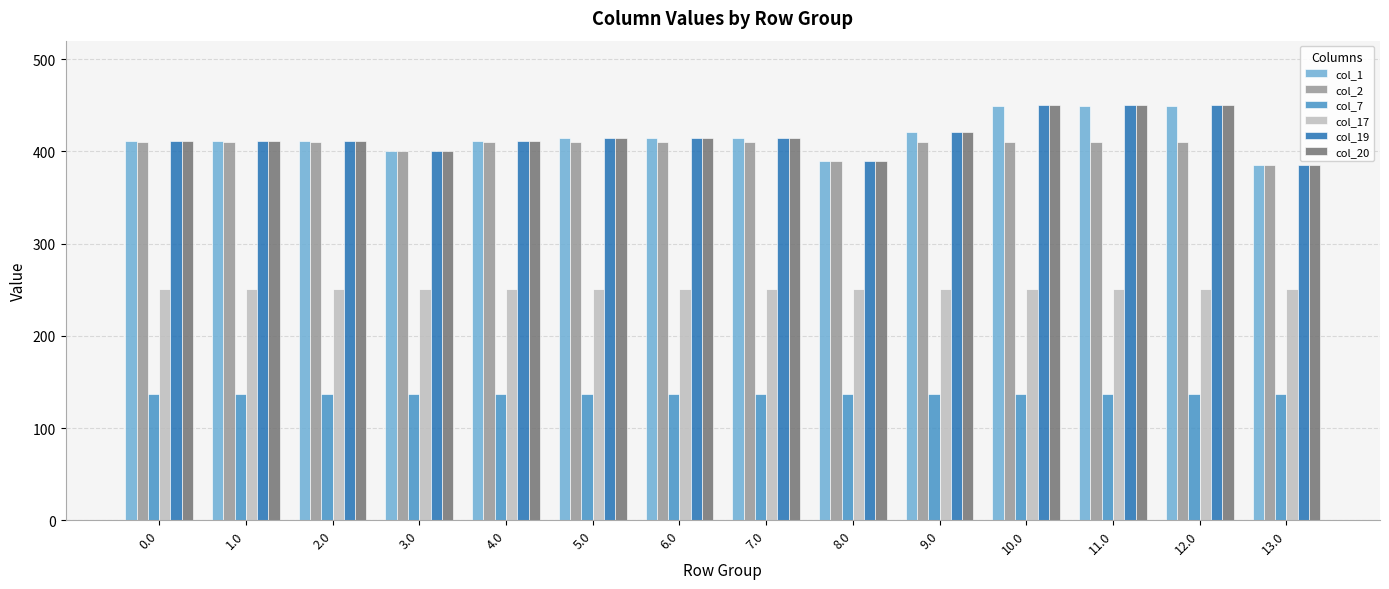

What is the minimum value for col_17?

250.3